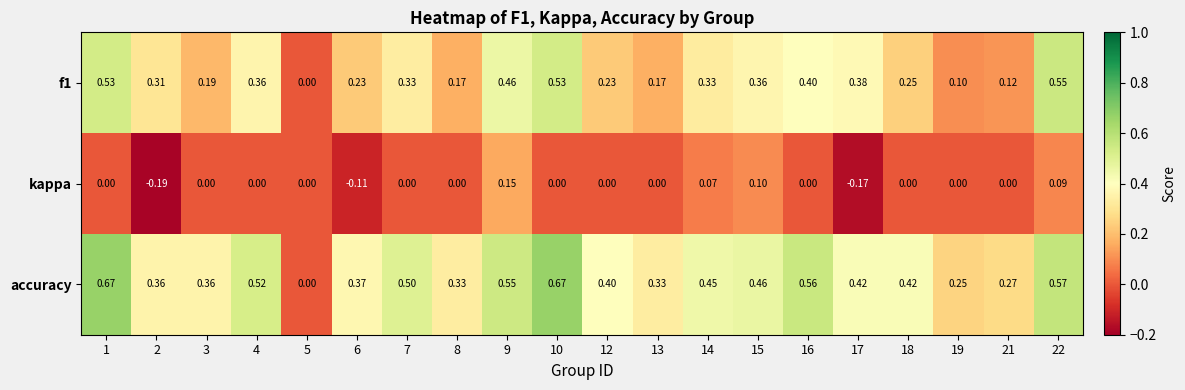

Between 18 and 19, which series saw the biggest shift?

accuracy